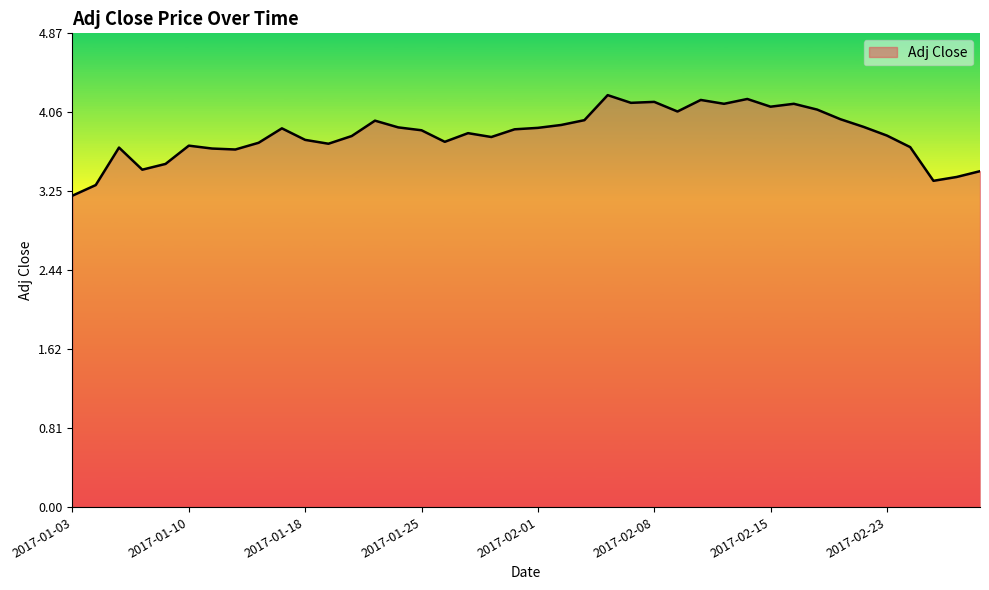

What is the maximum value shown in the chart?

4.2